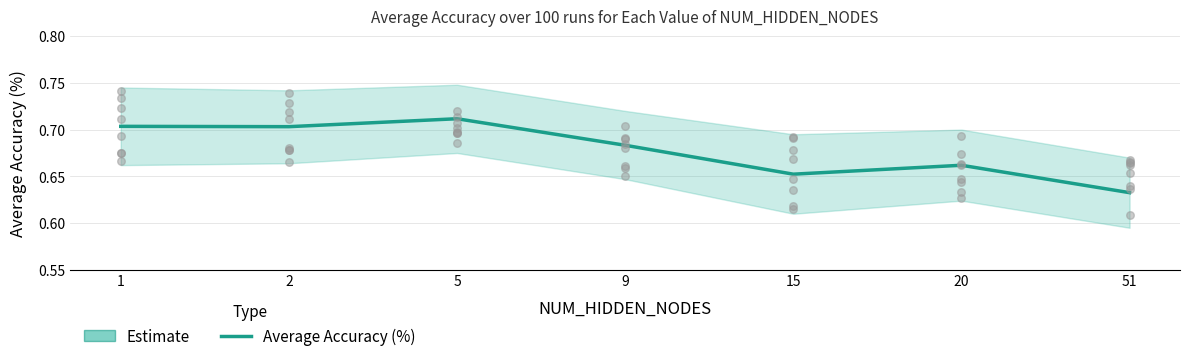

Between 1 and 51, which is larger?

1